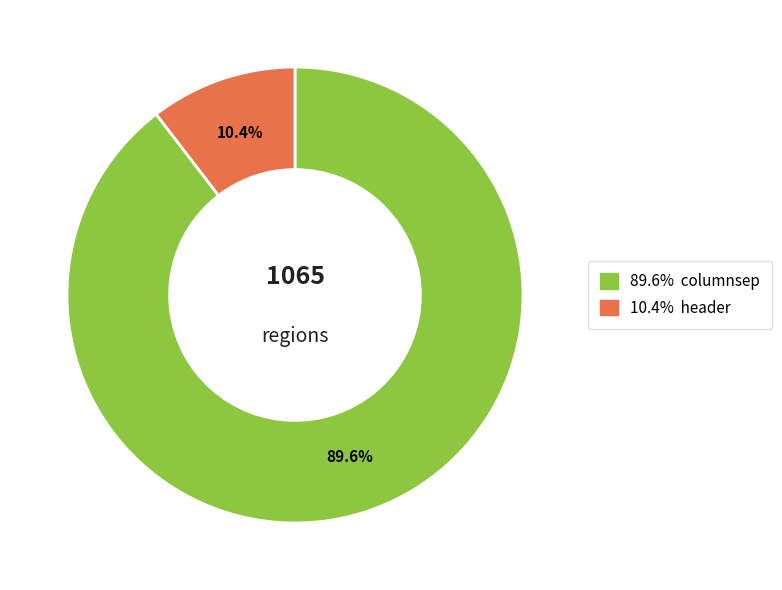

Is there a majority slice in this chart?

Yes